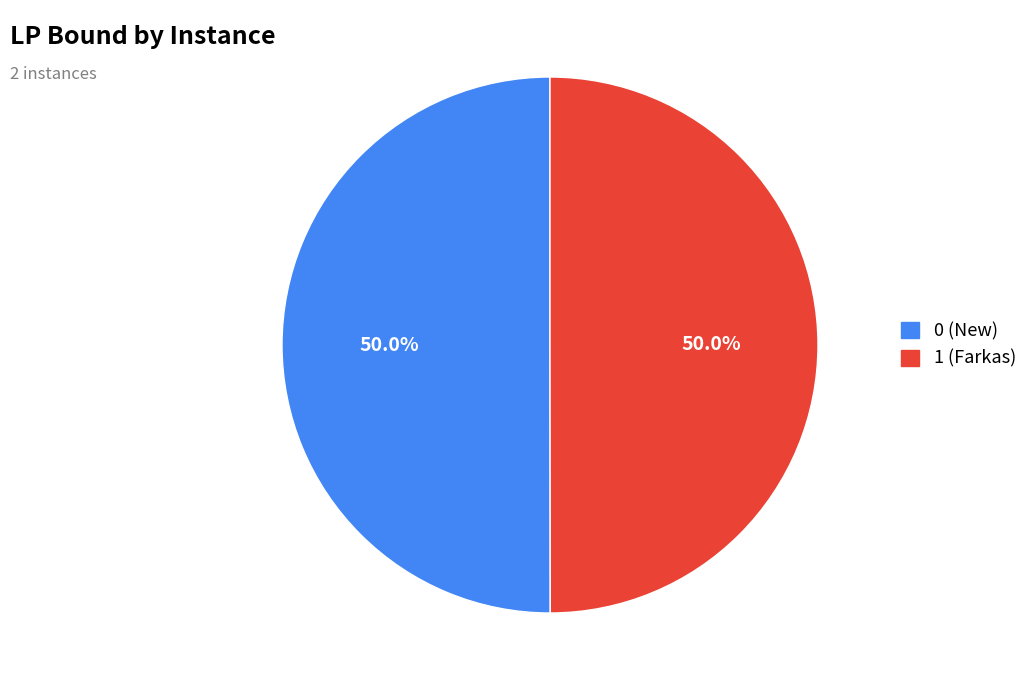

What is the ratio of the value at 0 (New) to the value at 1 (Farkas)?

1.0